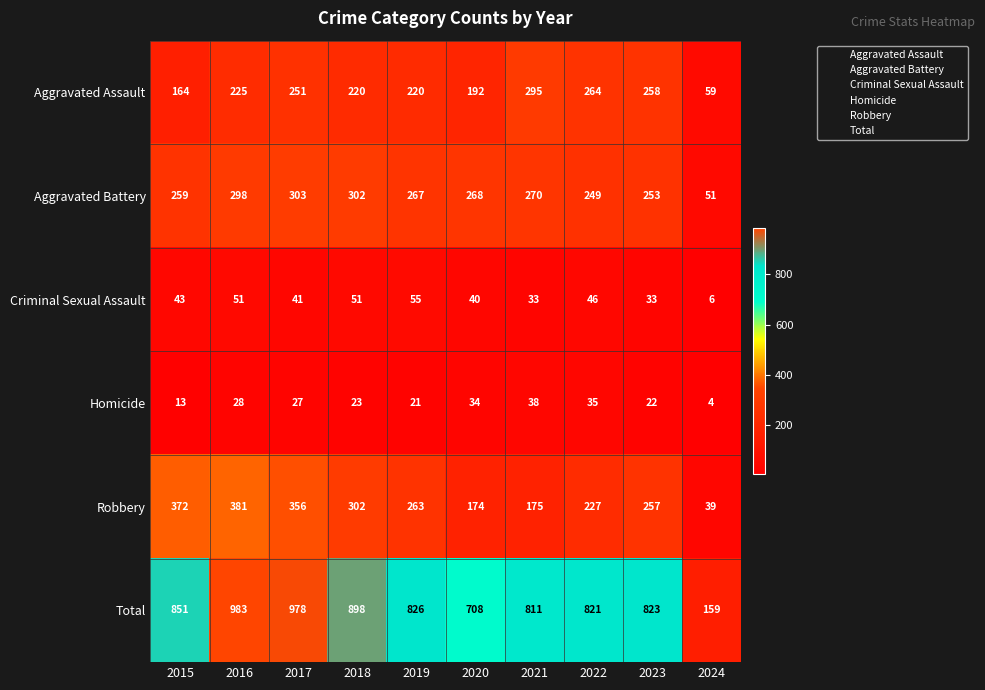

At 2021, list the series in order from largest to smallest.

Total, Aggravated Assault, Aggravated Battery, Robbery, Homicide, Criminal Sexual Assault